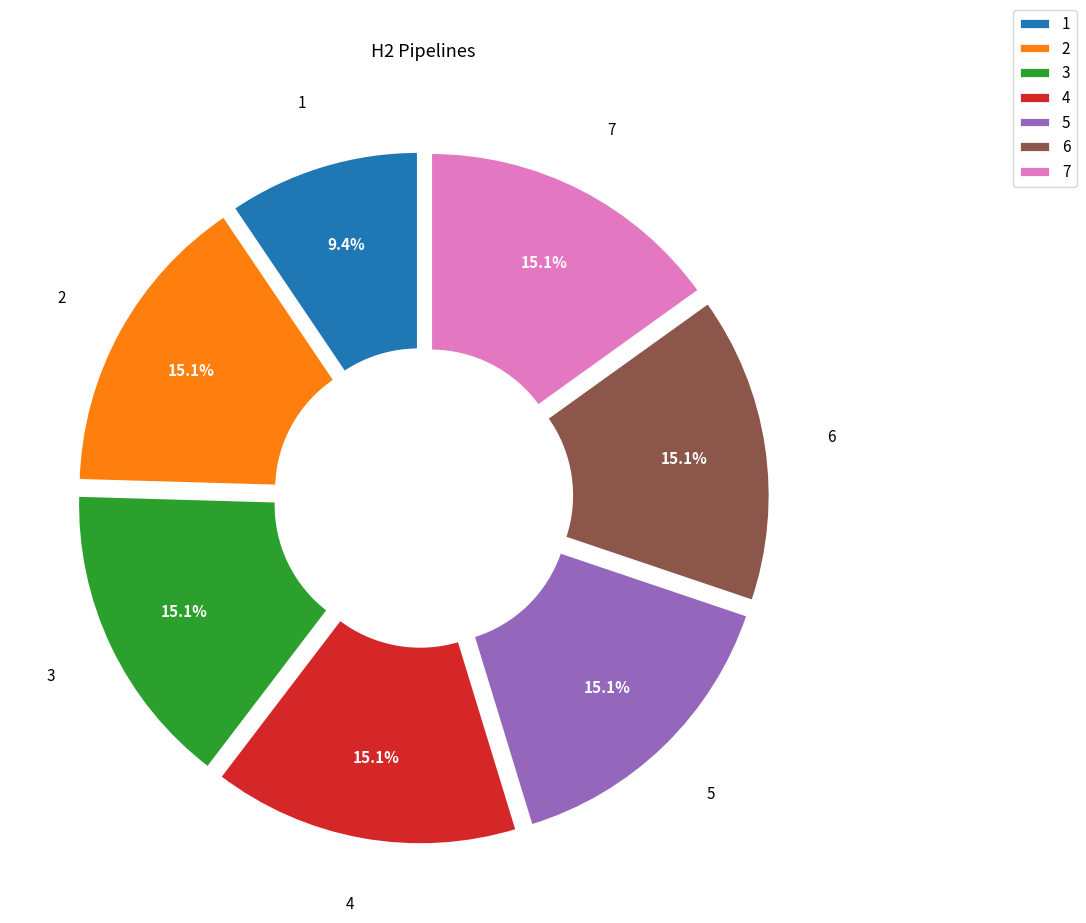

What is the total percentage of 3 and 1?

24.5%